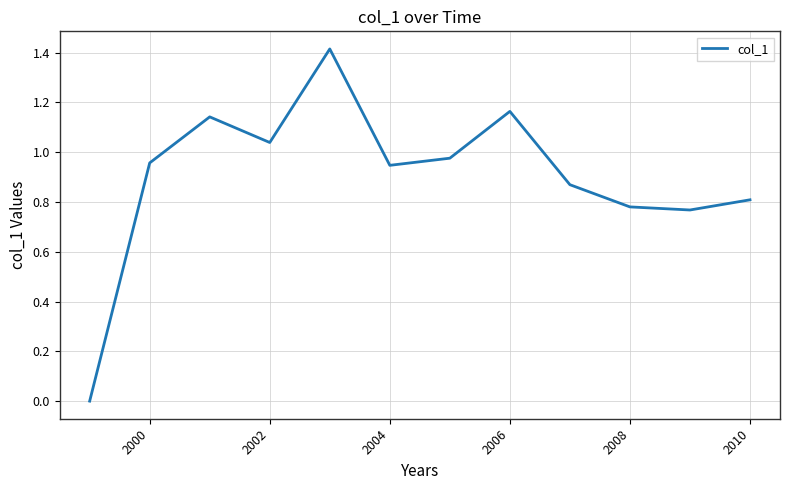

What is the difference between the maximum and minimum values?

1.4